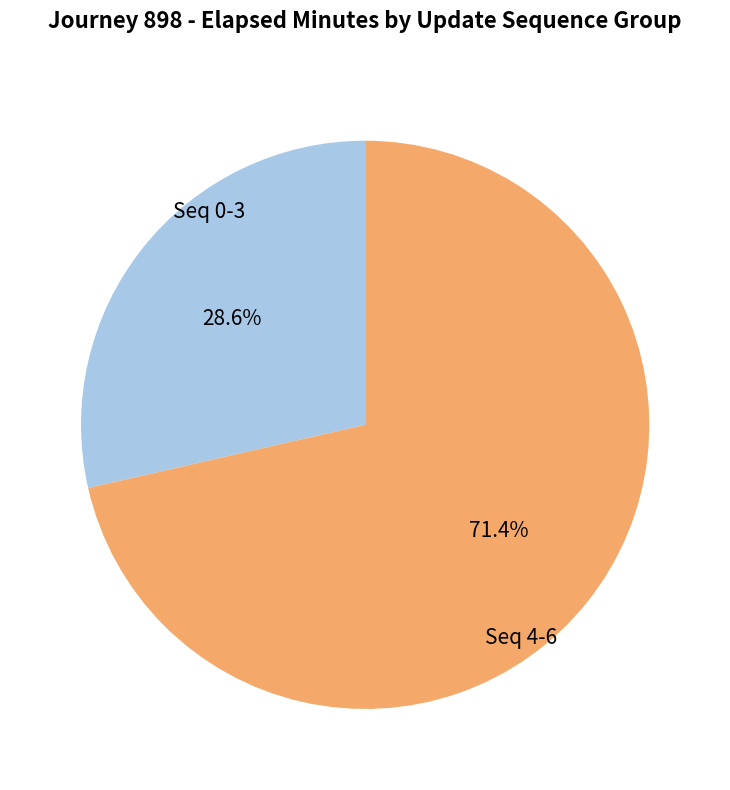

Is there any slice that represents more than half of the pie?

Yes